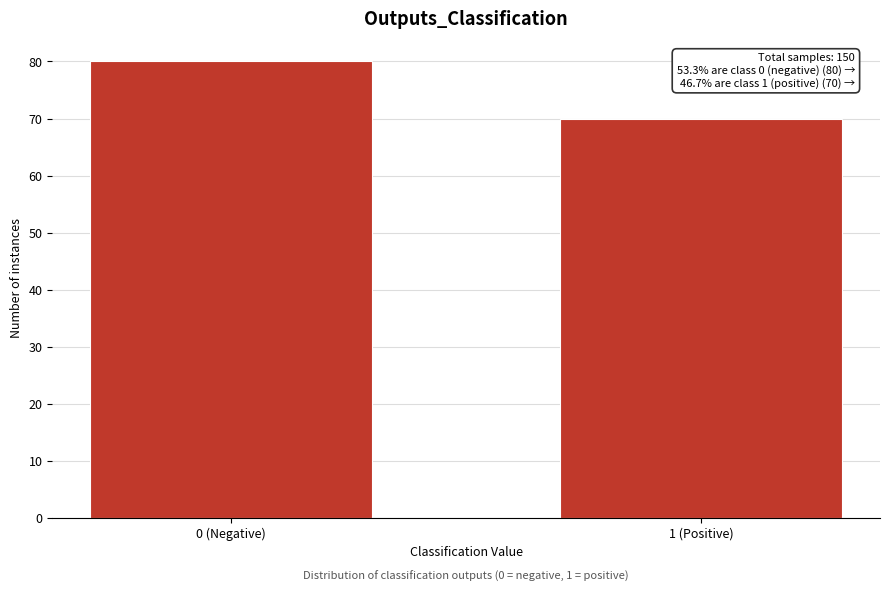

Reading left to right, what are all the values shown in this chart?

80	70